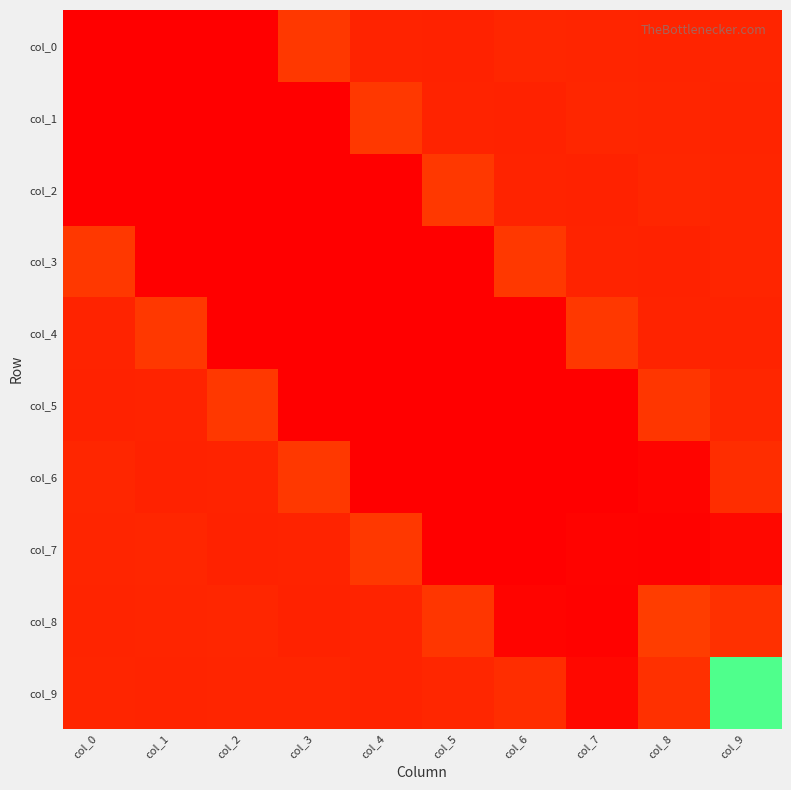

Between col_2 and col_4, which is larger?

col_4